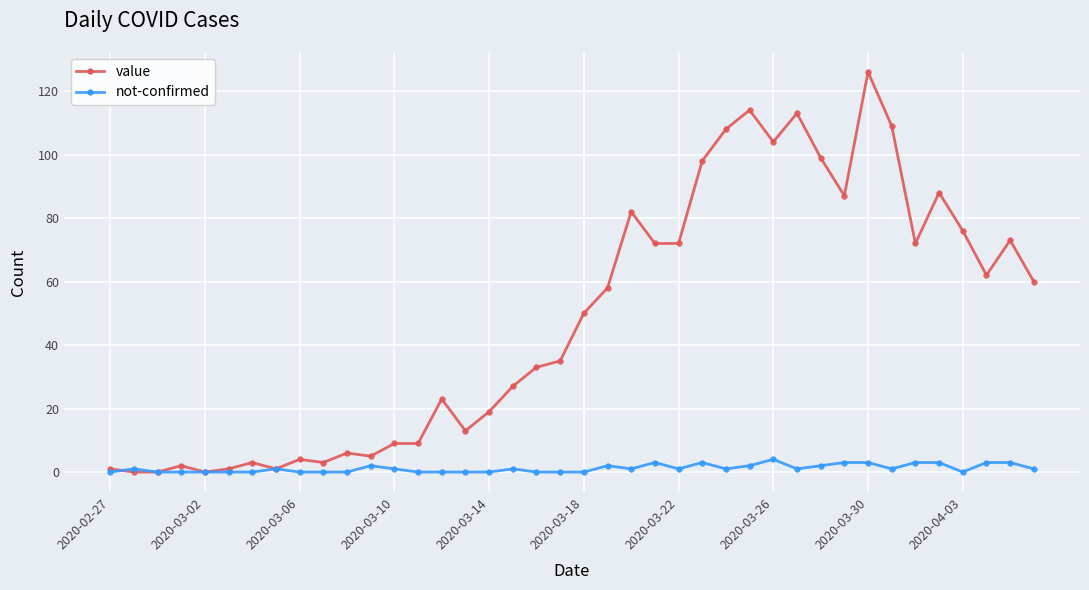

List the series in order of their peak value, highest first.

value, not-confirmed